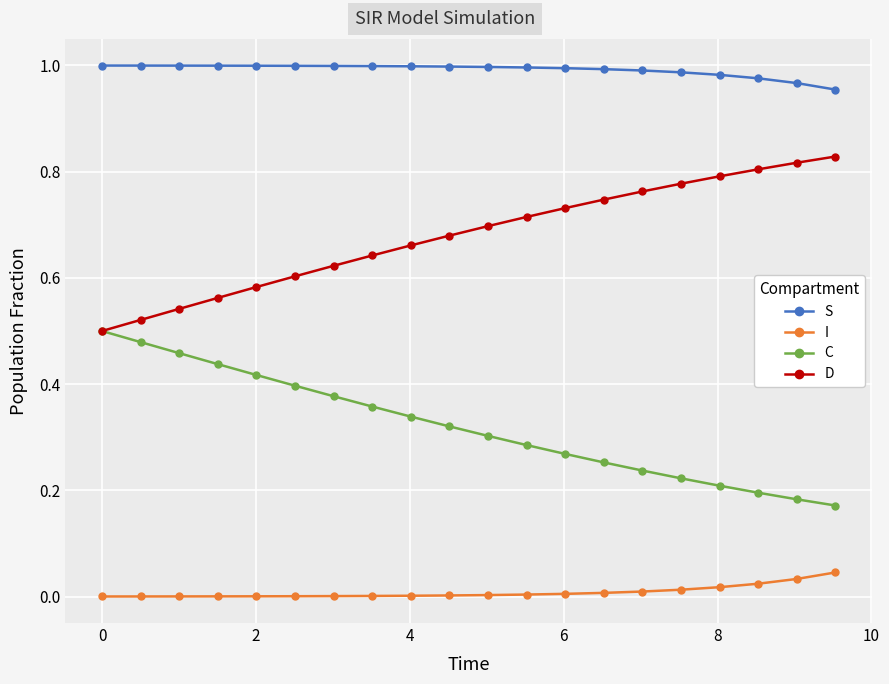

Rank the series by their average value, from lowest to highest.

I, C, D, S